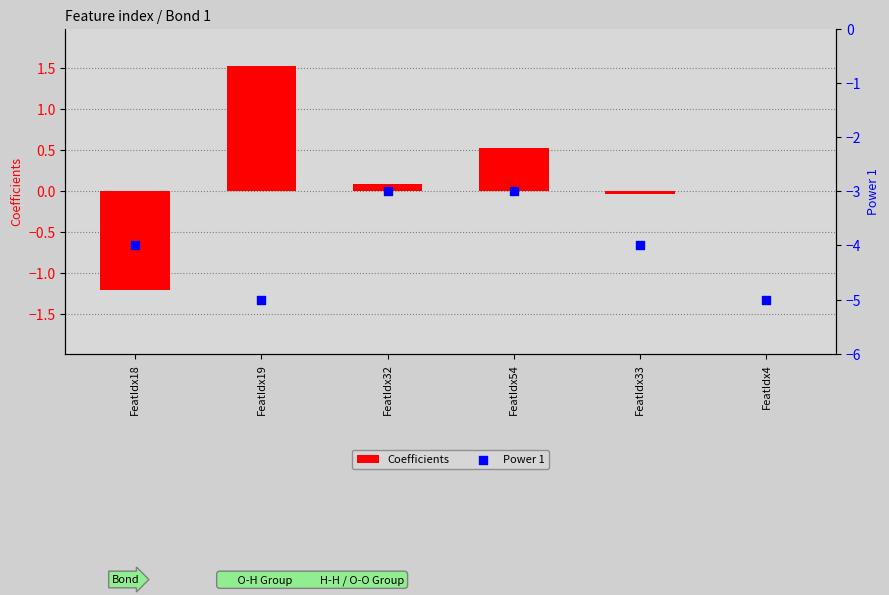

Which series reaches the minimum Y coordinate?

Power 1